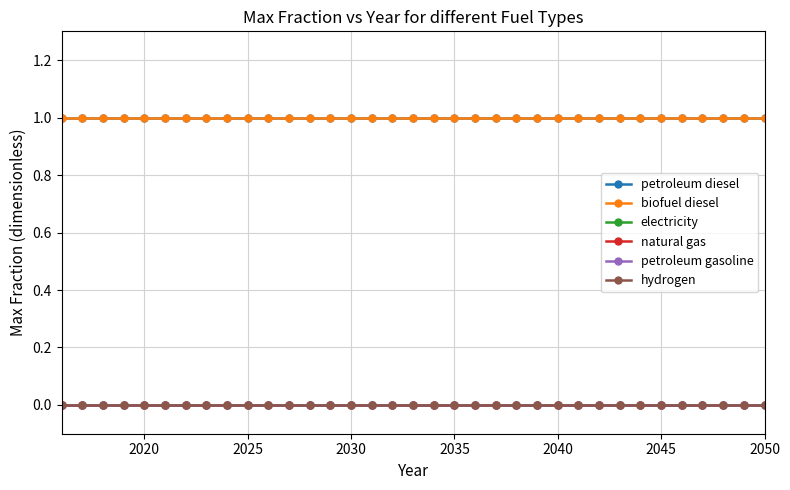

What is the average value of the biofuel diesel series?

1